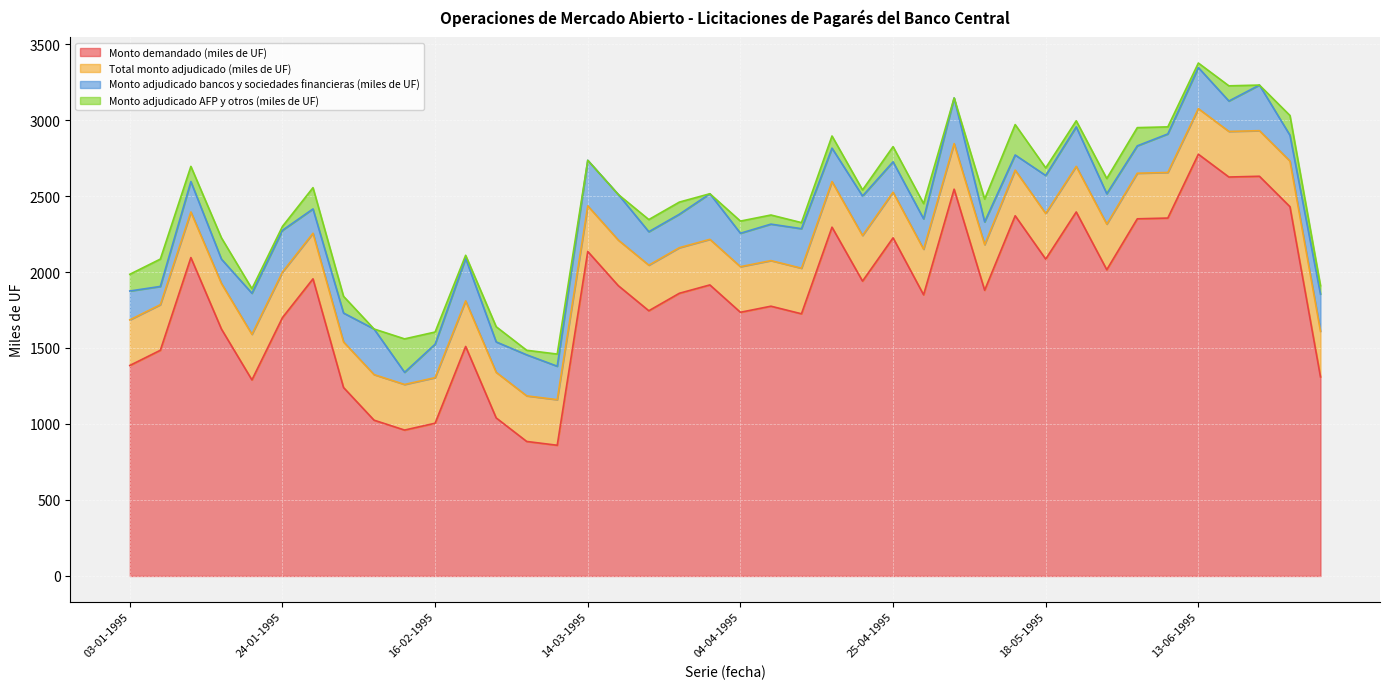

True or false: Monto adjudicado bancos y sociedades financieras (miles de UF) has more than 1 interior local peaks.

True